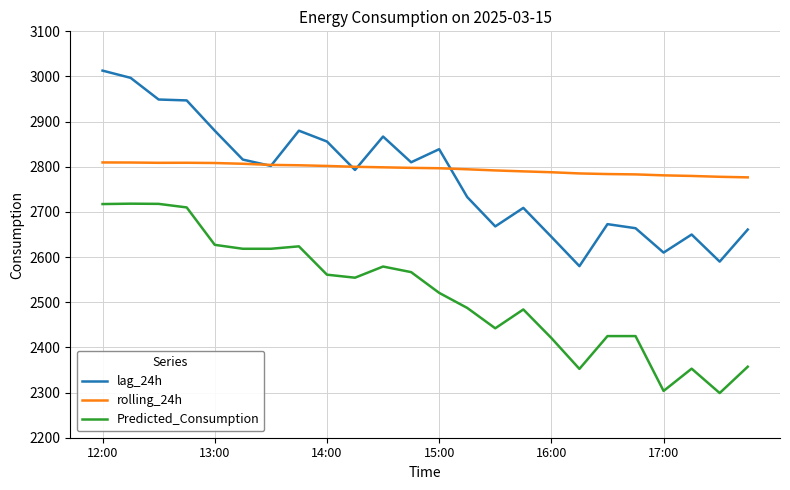

True or false: lag_24h and Predicted_Consumption cross at least once.

False